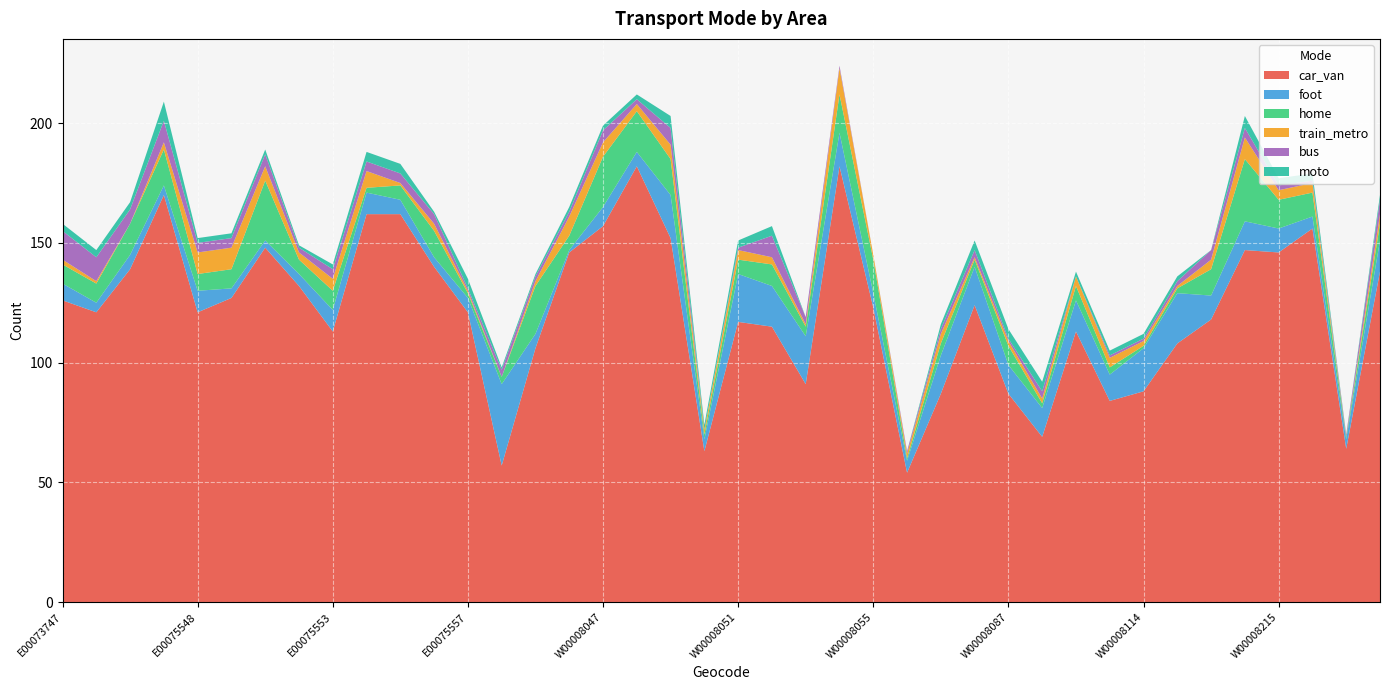

Reading right to left, extract all data points from this chart.

car_van: 138	64	156	146	147	118	108	88	84	113	69	87	124	87	54	123	182	91	115	117	63	152	182	157	146	106	57	121	140	162	162	113	132	148	127	121	170	139	121	126
foot: 13	4	5	10	12	10	21	18	11	13	12	12	16	16	5	6	14	20	17	20	5	18	6	8	1	6	34	6	4	6	9	9	5	3	4	9	4	6	4	7
home: 7	1	10	12	26	11	2	1	3	6	2	8	3	5	1	14	16	4	9	6	2	15	17	21	6	20	3	2	11	6	2	8	6	25	8	7	15	13	8	8
train_metro: 4	0	4	4	9	4	1	2	4	4	2	2	1	4	2	2	11	1	3	4	2	6	3	6	8	2	0	1	3	1	7	5	3	6	9	9	3	0	1	2
bus: 6	1	1	2	4	4	2	1	1	0	3	1	3	2	1	0	1	3	9	1	0	7	2	5	2	2	3	1	4	4	4	4	2	5	4	4	9	6	10	12
moto: 2	0	3	3	5	0	2	2	2	2	4	4	4	2	0	0	0	0	4	3	2	5	2	2	2	1	1	4	1	4	4	2	1	2	2	2	8	3	3	3